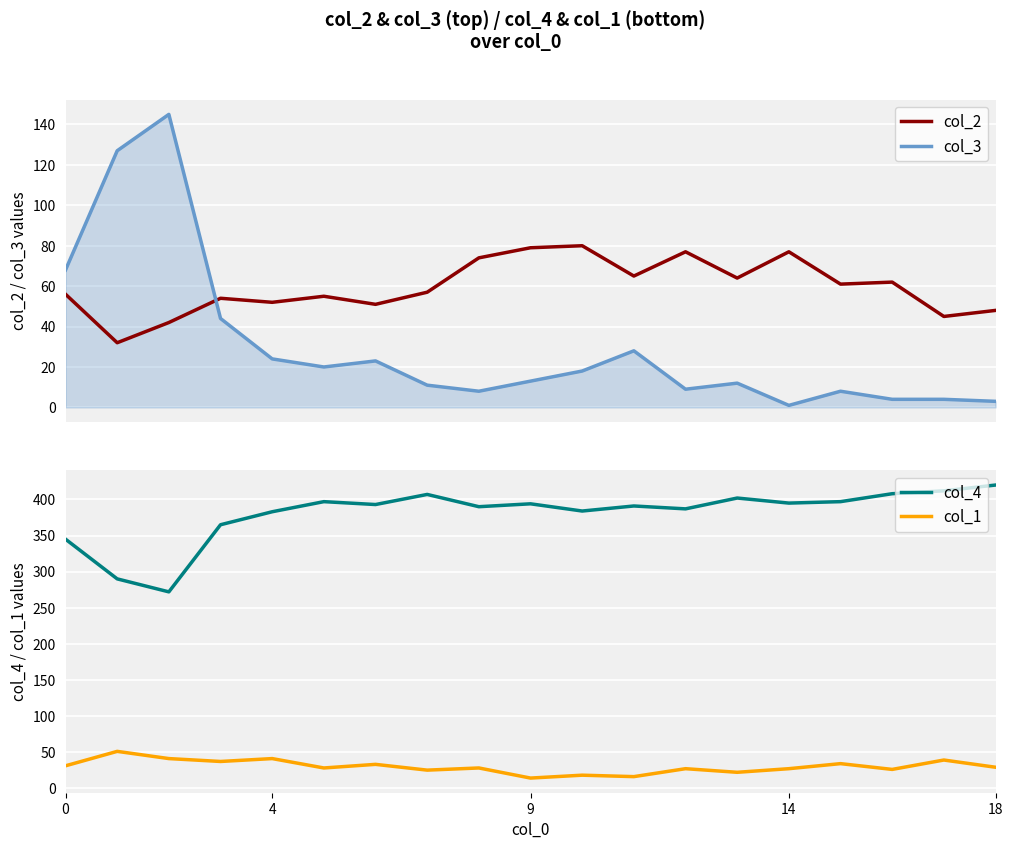

What is the label of the 4th point from the right?

15